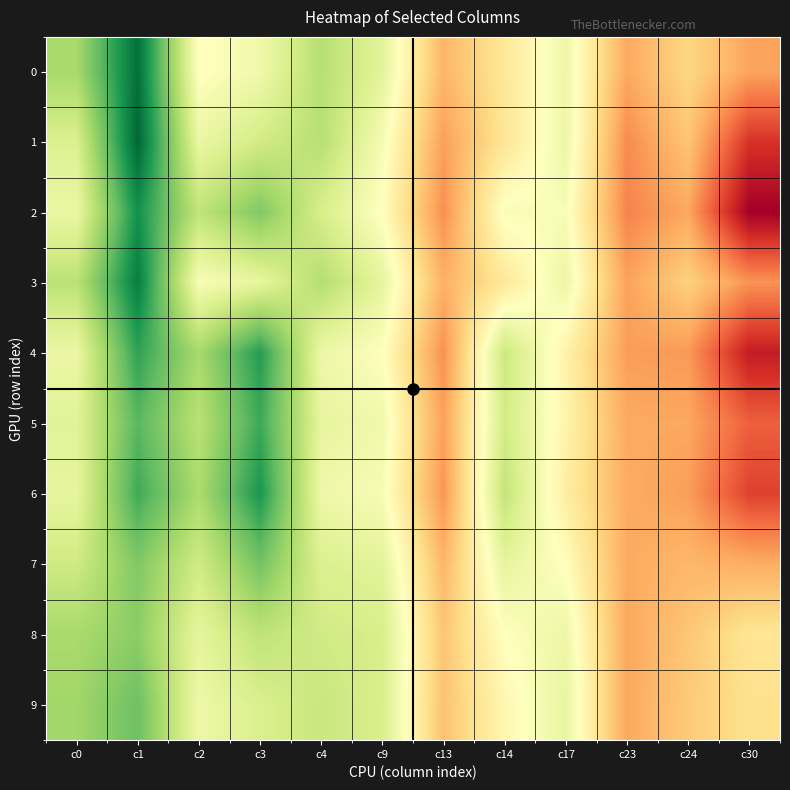

Between c13 and c3, which is larger?

c3